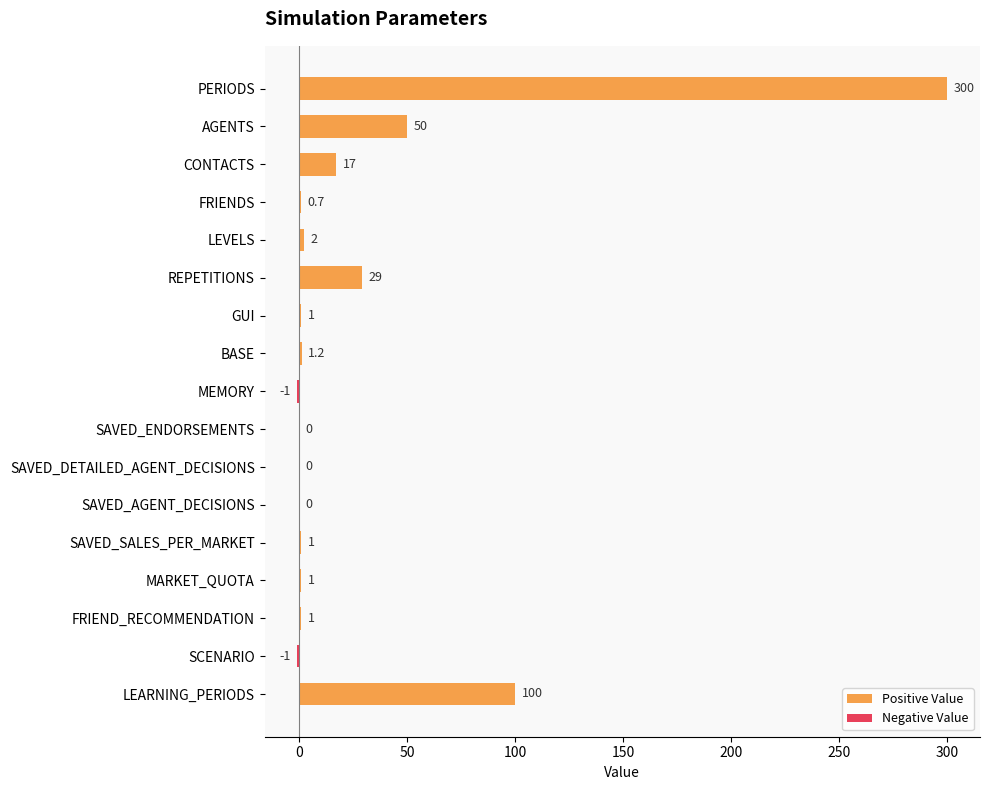

What is the label of the 3rd bar from the left?

CONTACTS